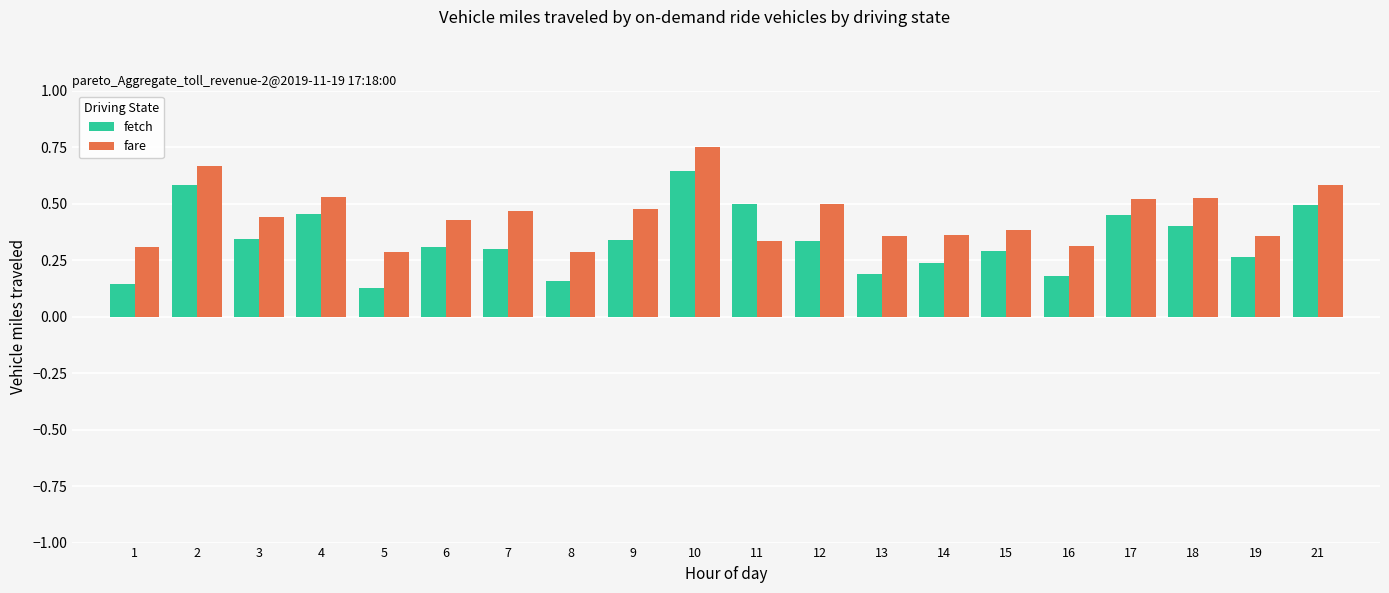

What is the sum of all fare values?

8.9